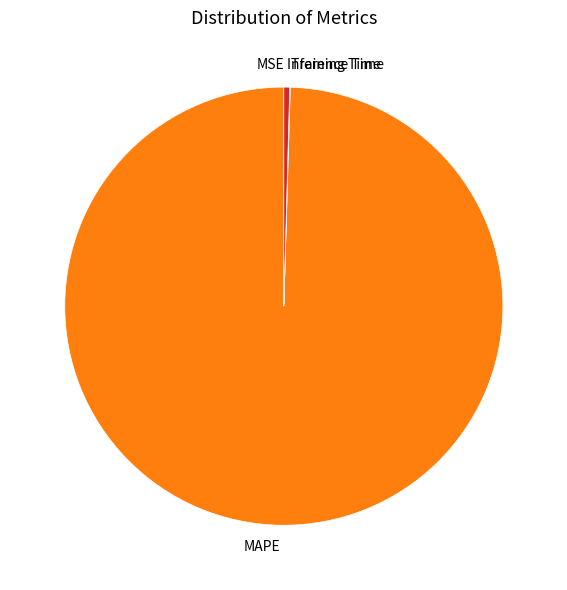

True or false: Inference Time accounts for 0% of the total.

True